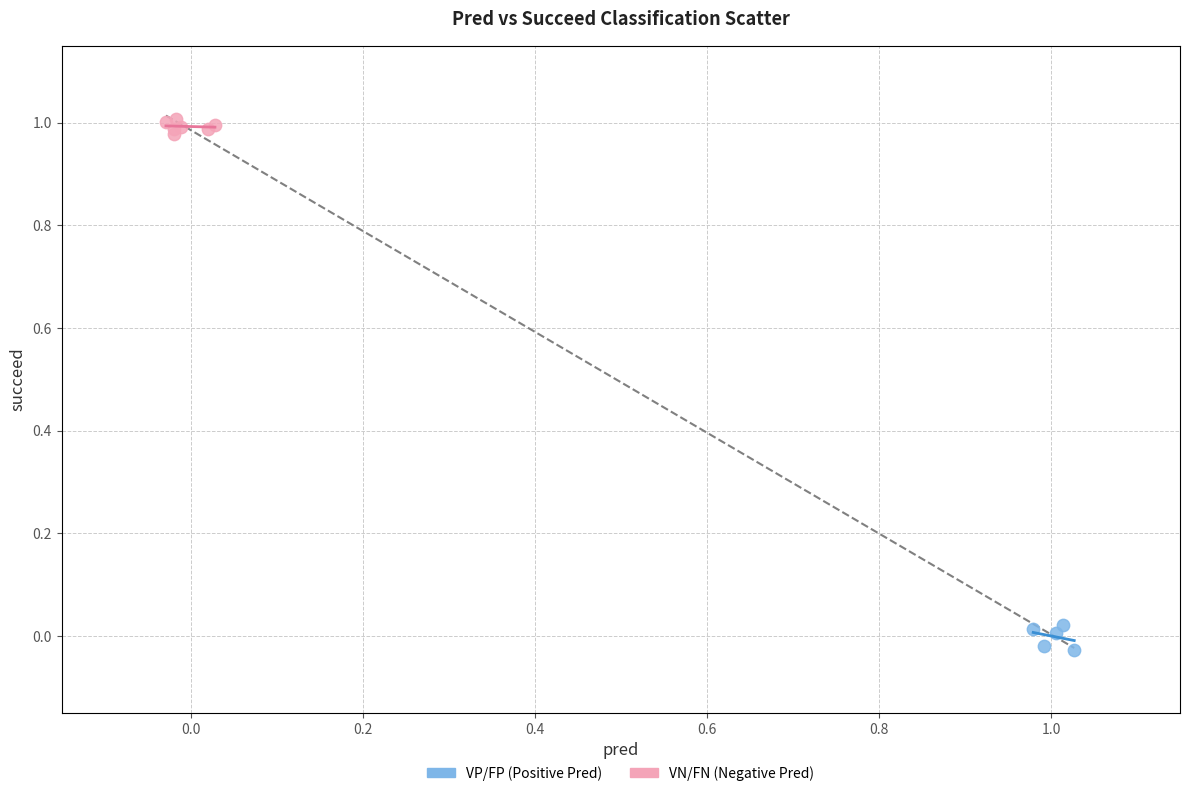

Which series reaches the maximum Y coordinate?

VN/FN (Negative Pred)